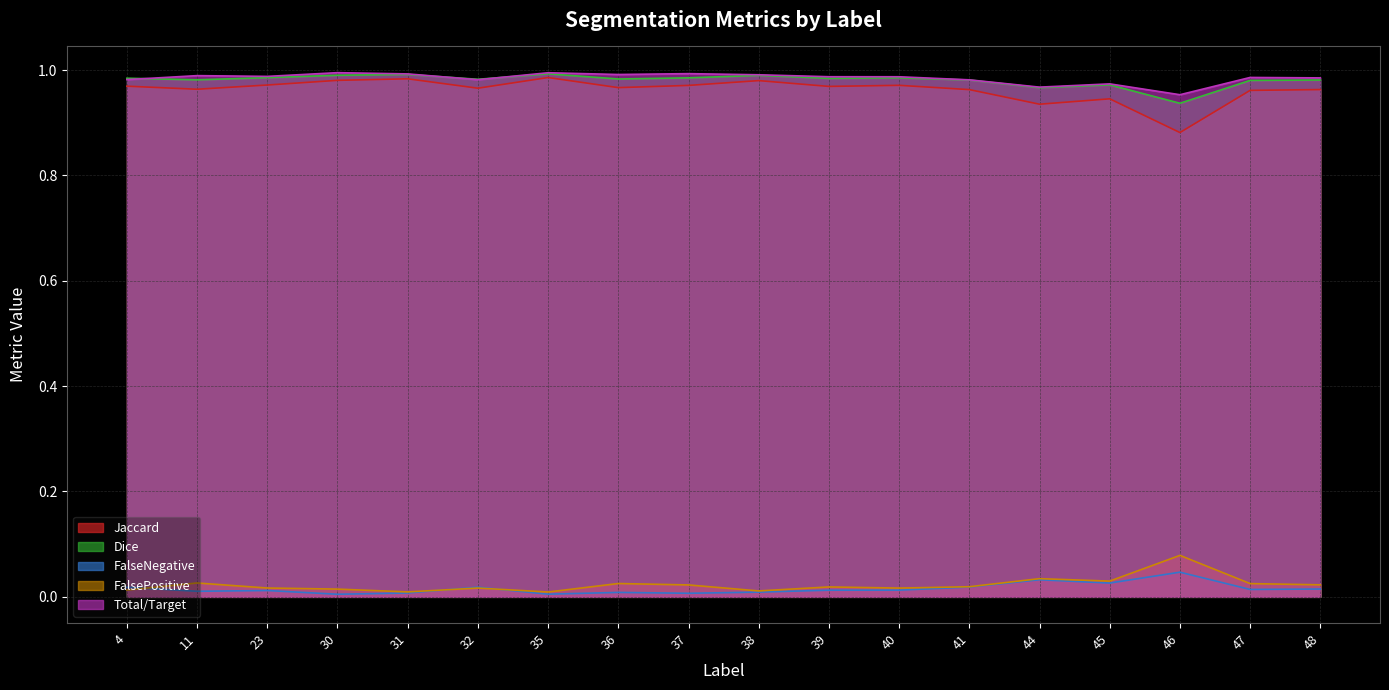

Is the value of Dice at 46 greater than the value of FalseNegative at 35?

Yes